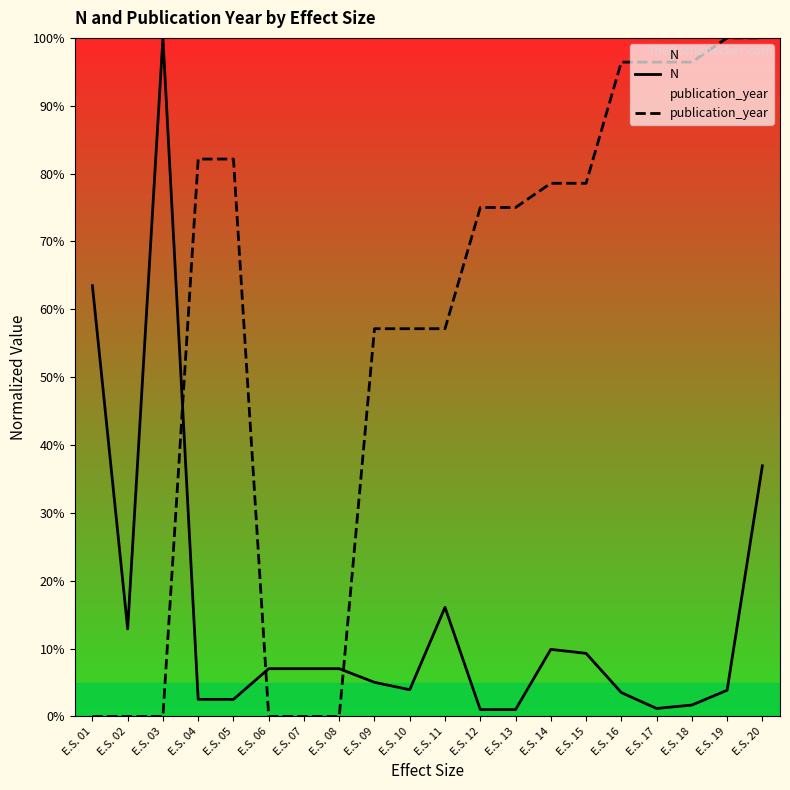

At which category does the chart reach its minimum across all series?

E.S. 01